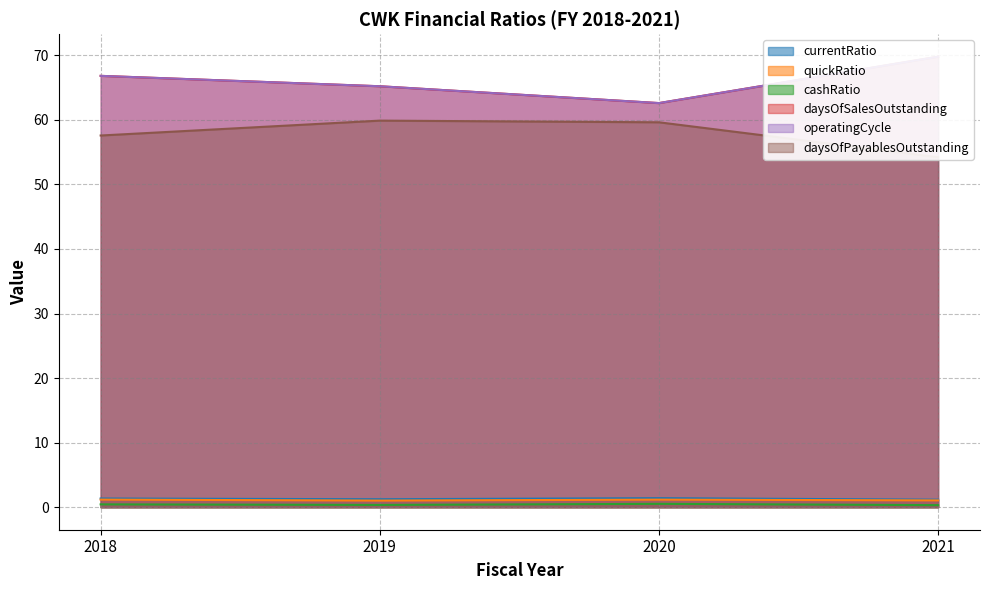

Count the currentRatio values in the range 1 to 2.

4